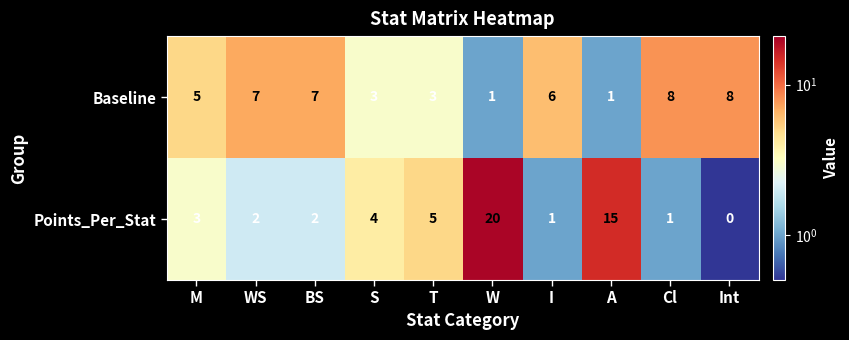

Between S and Cl, which series saw the biggest shift?

Baseline